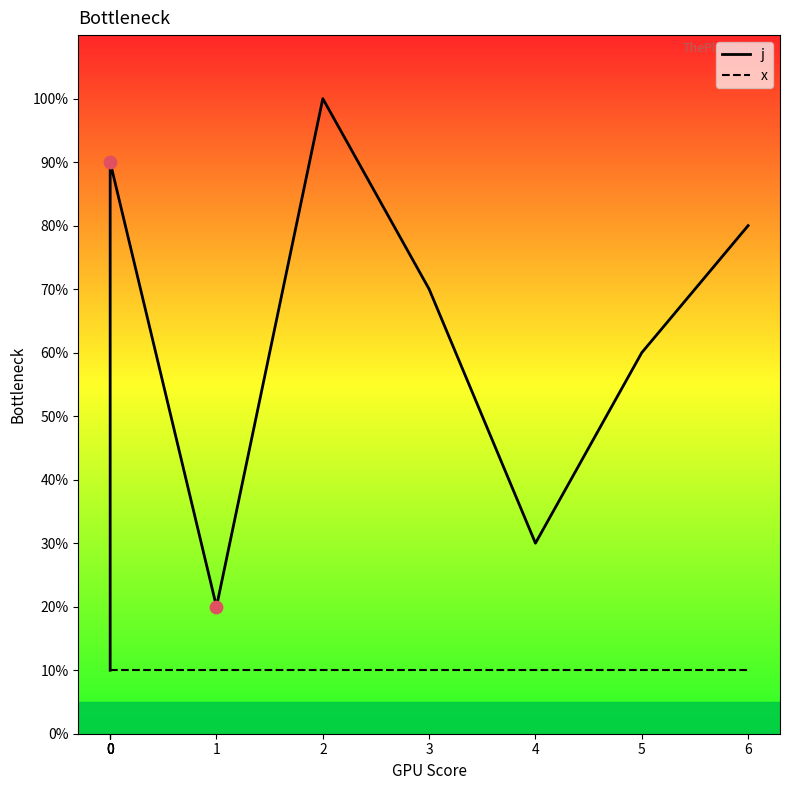

At which category is the sum across all series the highest?

2